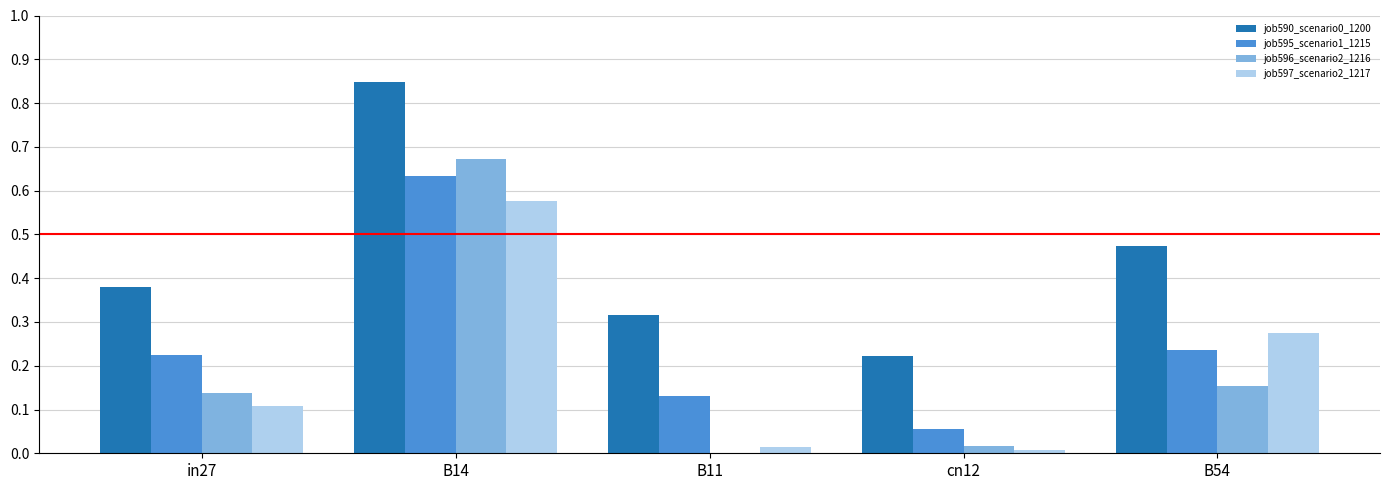

What is the sum of the job590_scenario0_1200 values at B54 and B14?

1.3